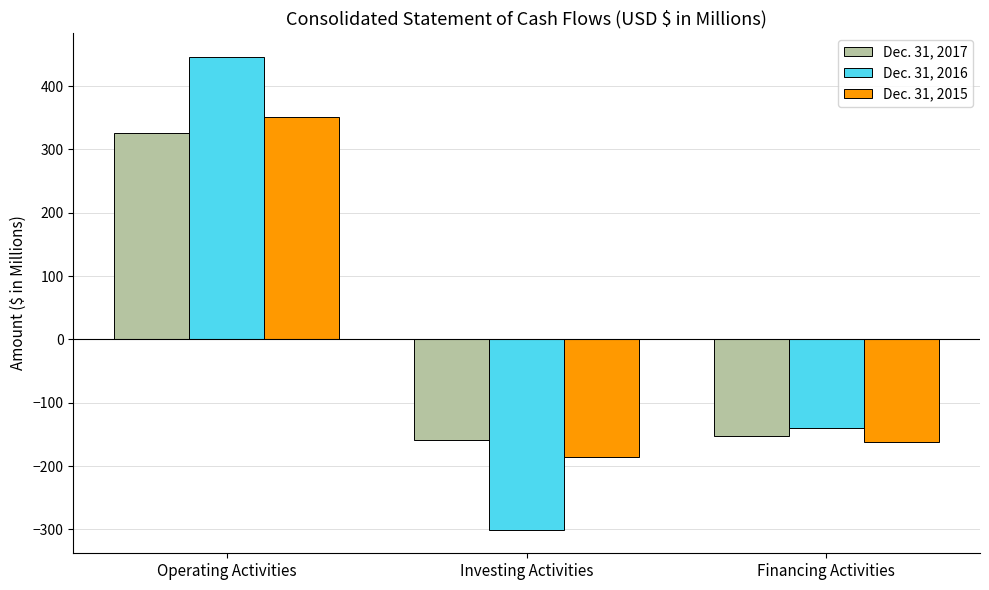

What are all the series names shown in the legend?

Dec. 31, 2017, Dec. 31, 2016, Dec. 31, 2015